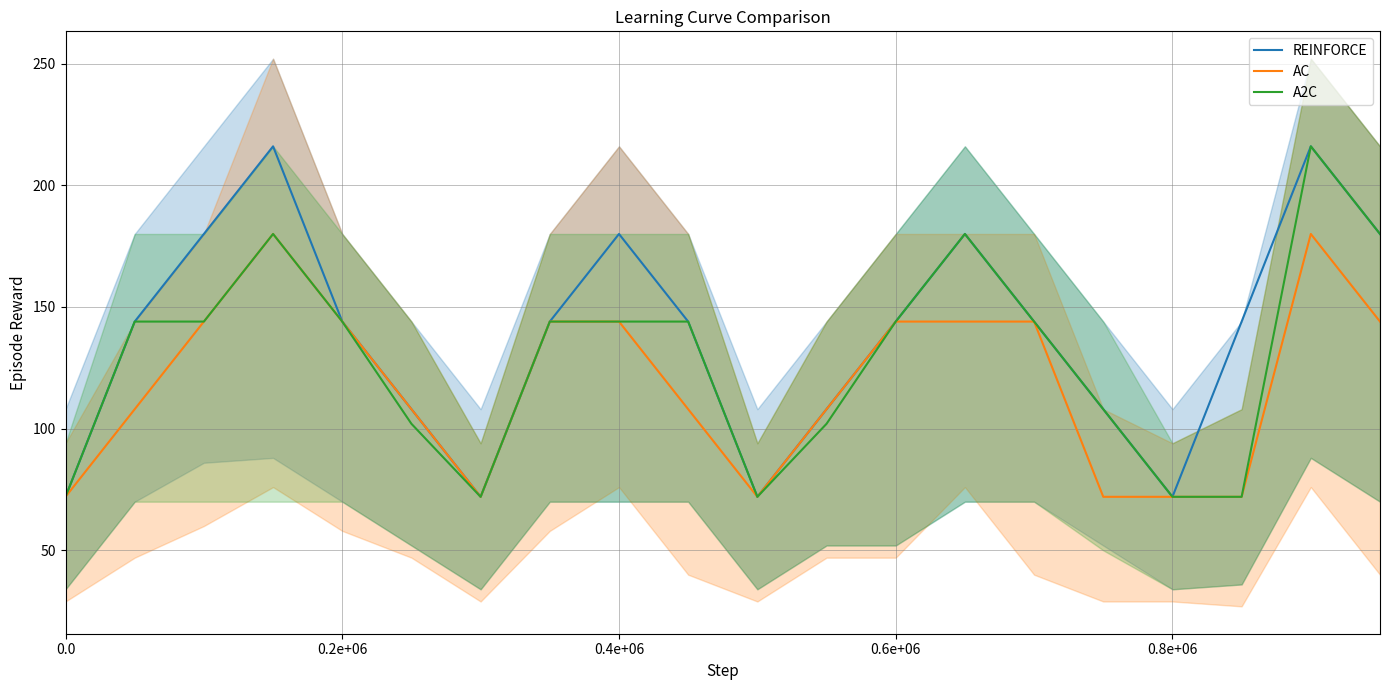

Rank the series by their maximum value, from highest to lowest.

REINFORCE, A2C, AC